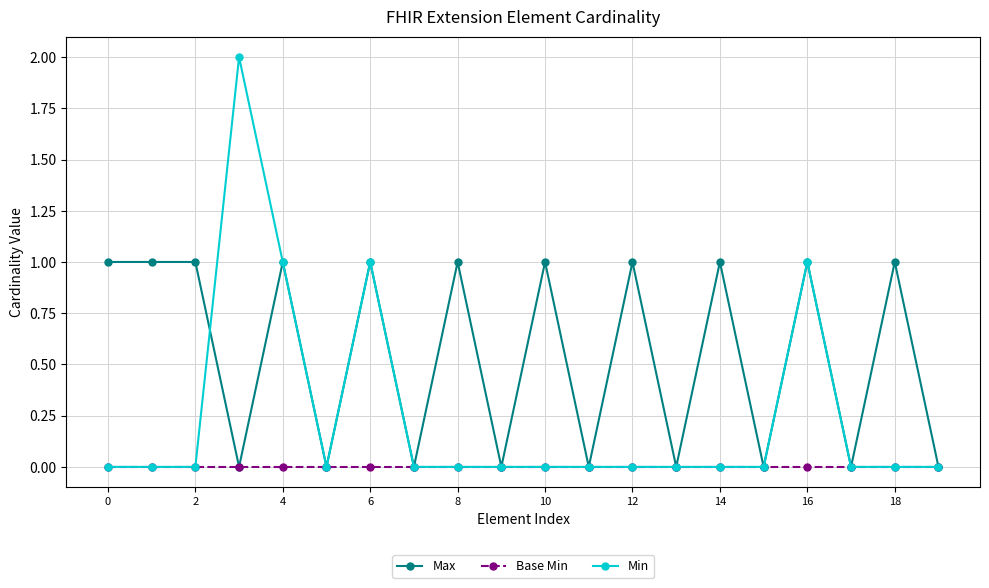

Which series has the largest total across all categories?

Max